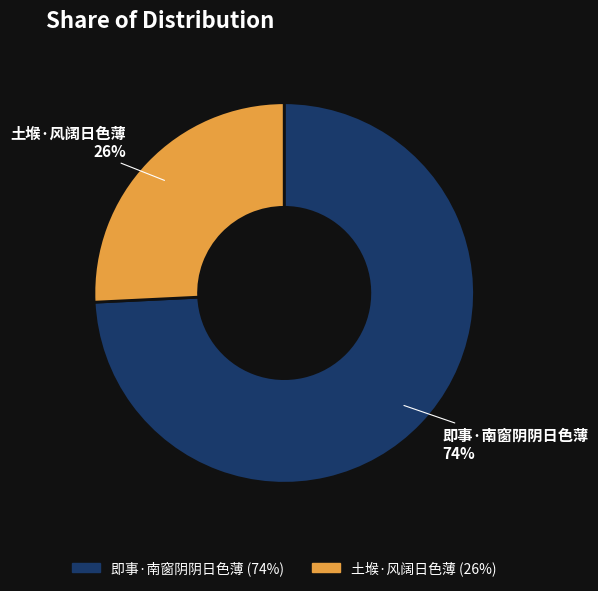

Do 即事·南窗阴阴日色薄 and 土堠·风阔日色薄 together represent more than half of the pie?

Yes